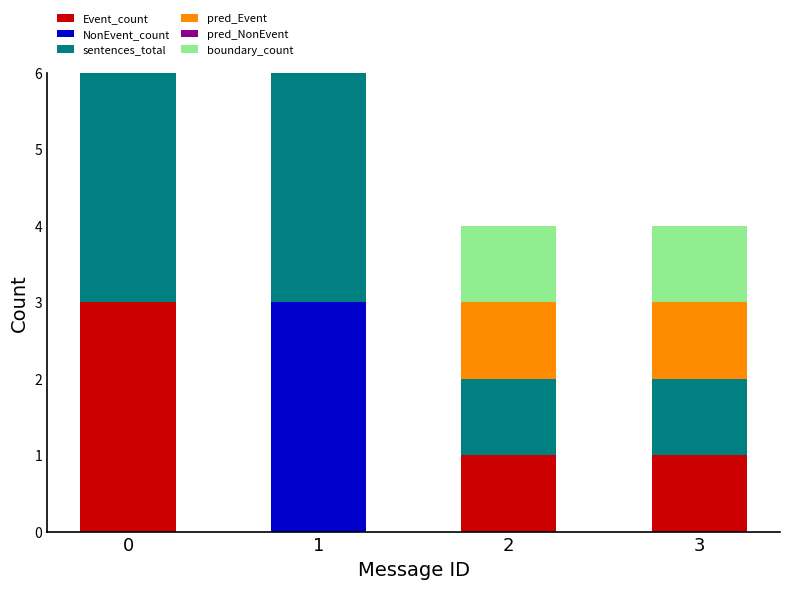

True or false: Event_count has a value of 1 at 2.

True